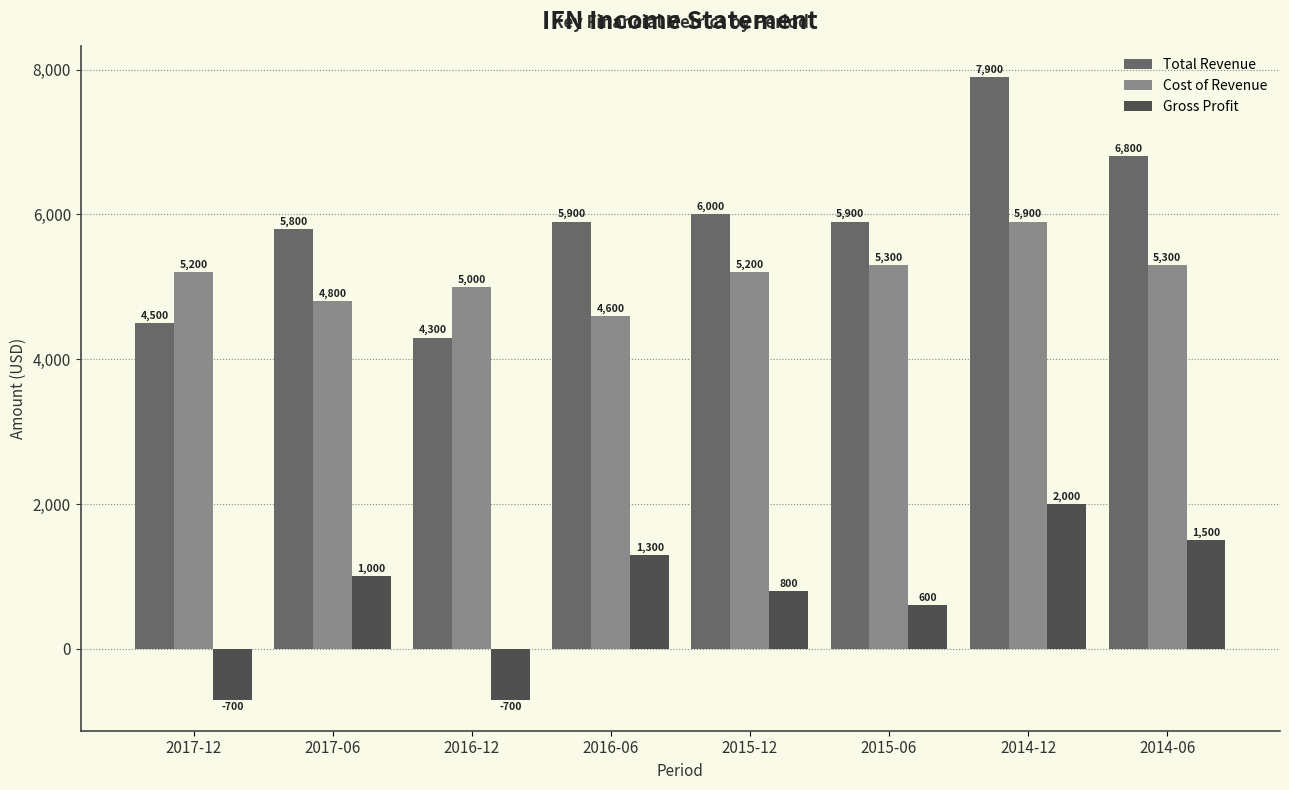

How many distinct data groups are displayed?

3